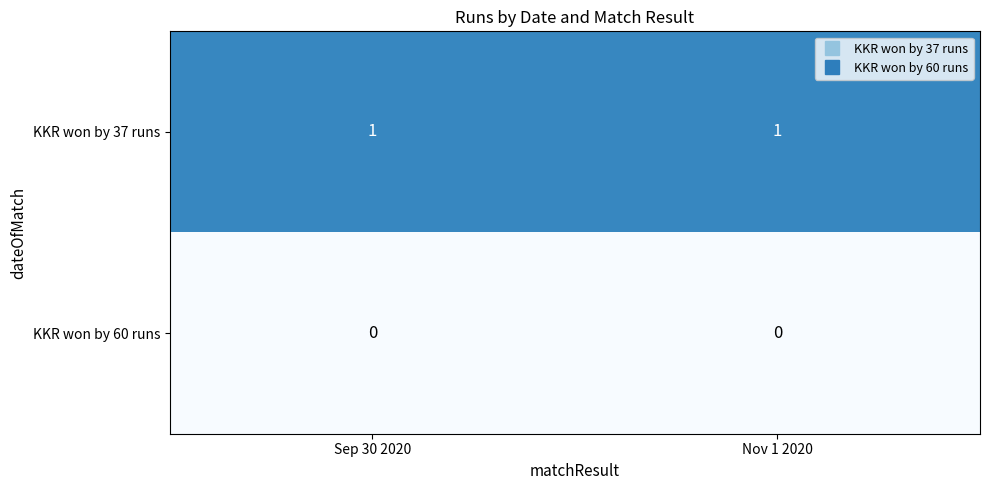

How many distinct data groups are displayed?

2